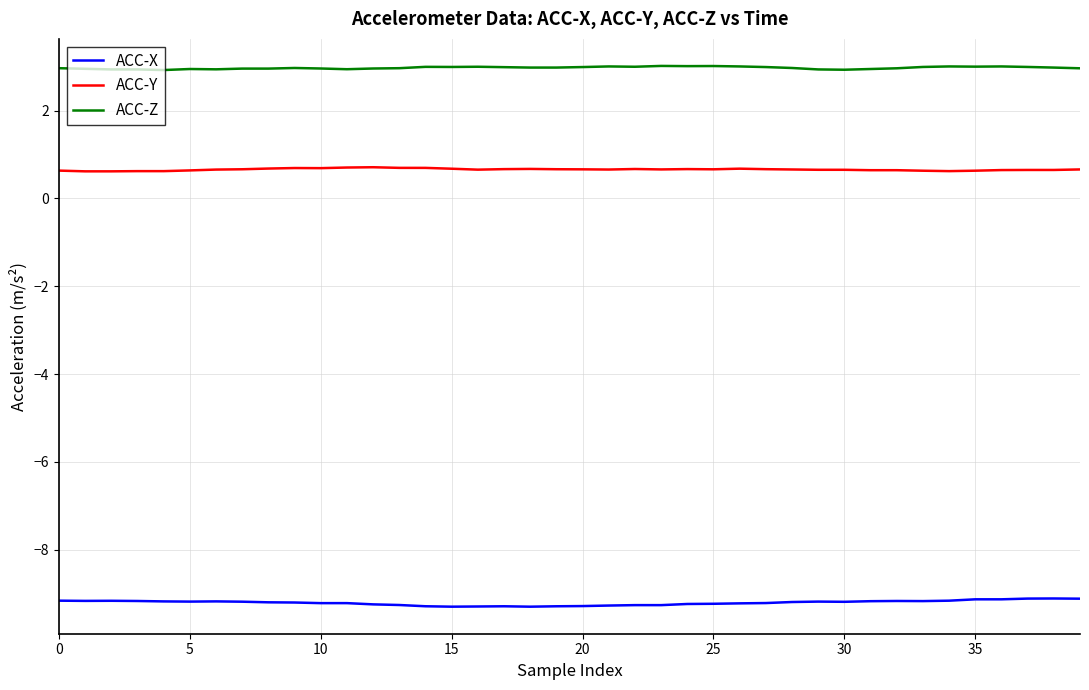

True or false: ACC-Z and ACC-X intersect in this chart.

False